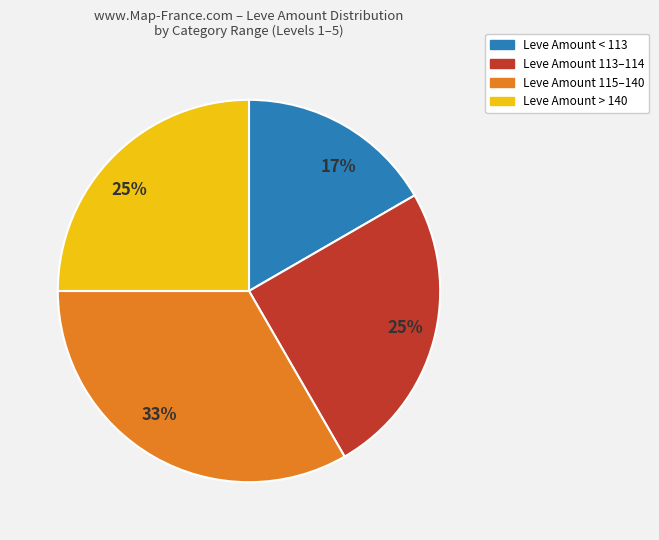

Does any single category account for the majority?

No